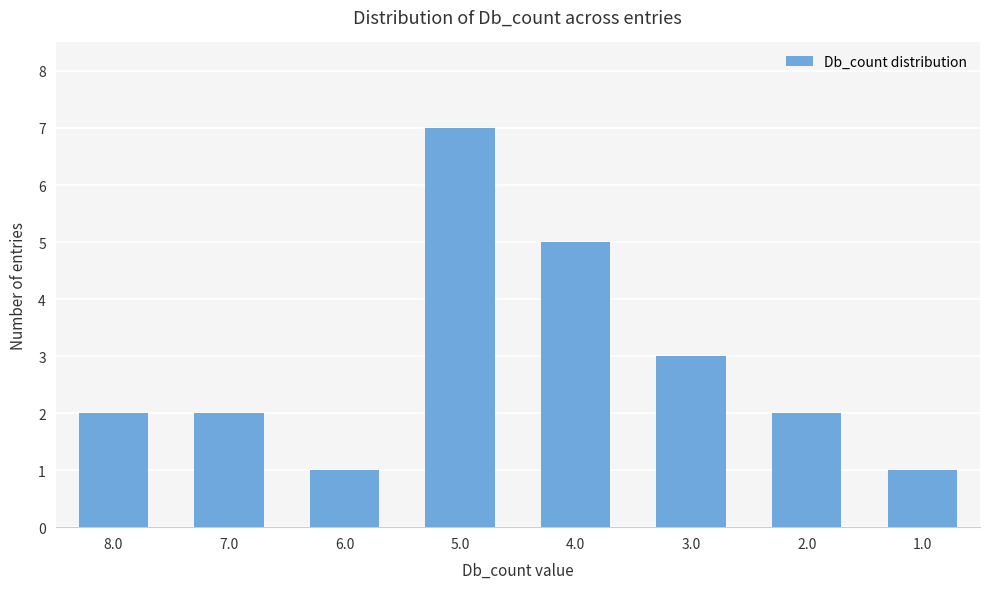

What is the label of the 2nd bar from the left?

7.0